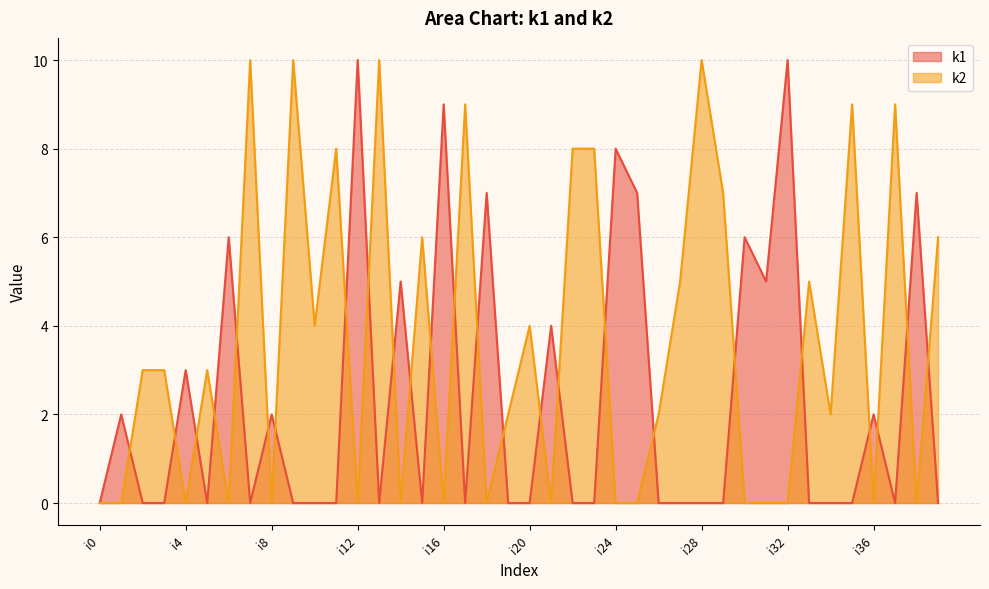

How many lines are shown in the chart?

2